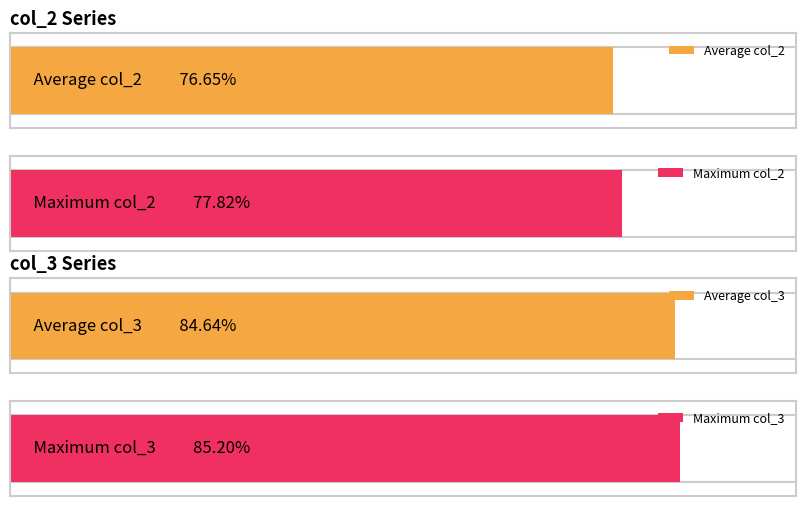

Are the bars grouped side by side (vs. stacked)?

Yes